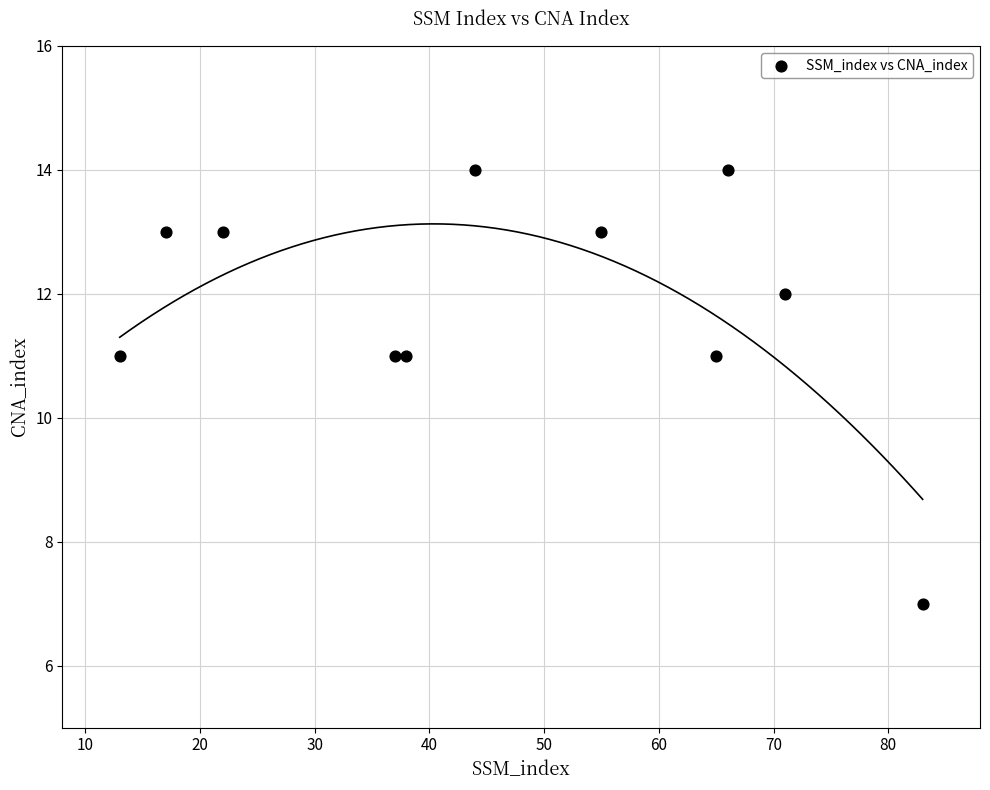

What is the range of X values (max minus min)?

70